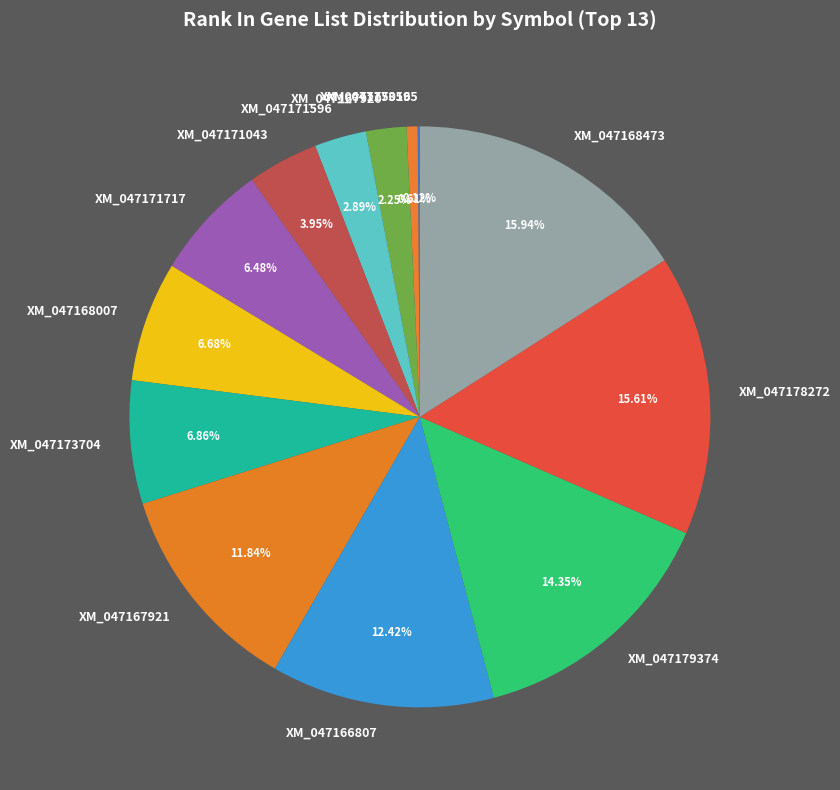

Between XM_047173704 and XM_047166807, which is larger?

XM_047166807